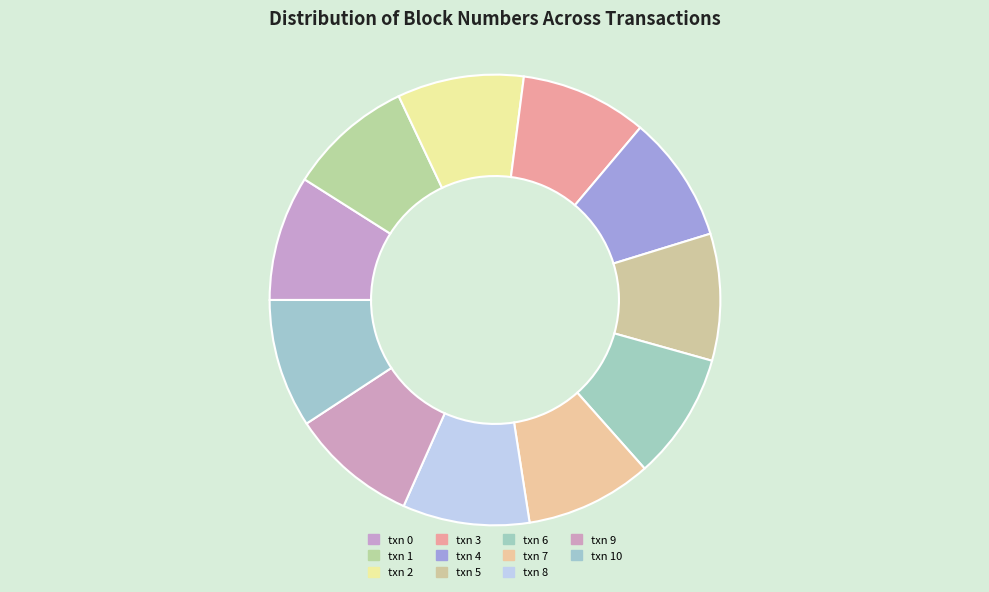

Do txn 8 and txn 9 together represent more than half of the pie?

No